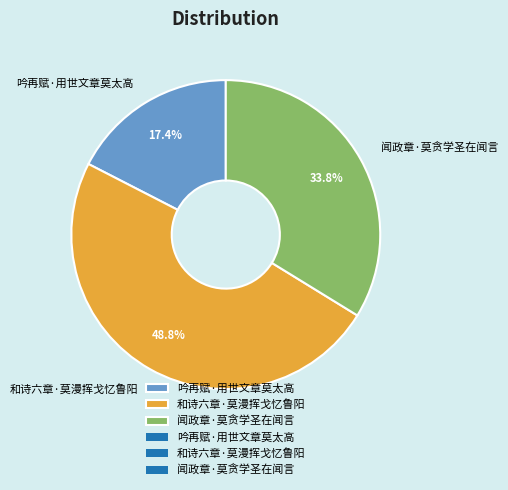

Does 和诗六章·莫漫挥戈忆鲁阳 account for over 50% of the chart?

No